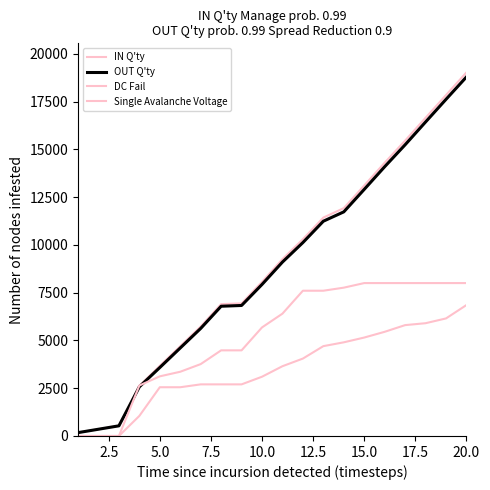

How many lines are shown in the chart?

4